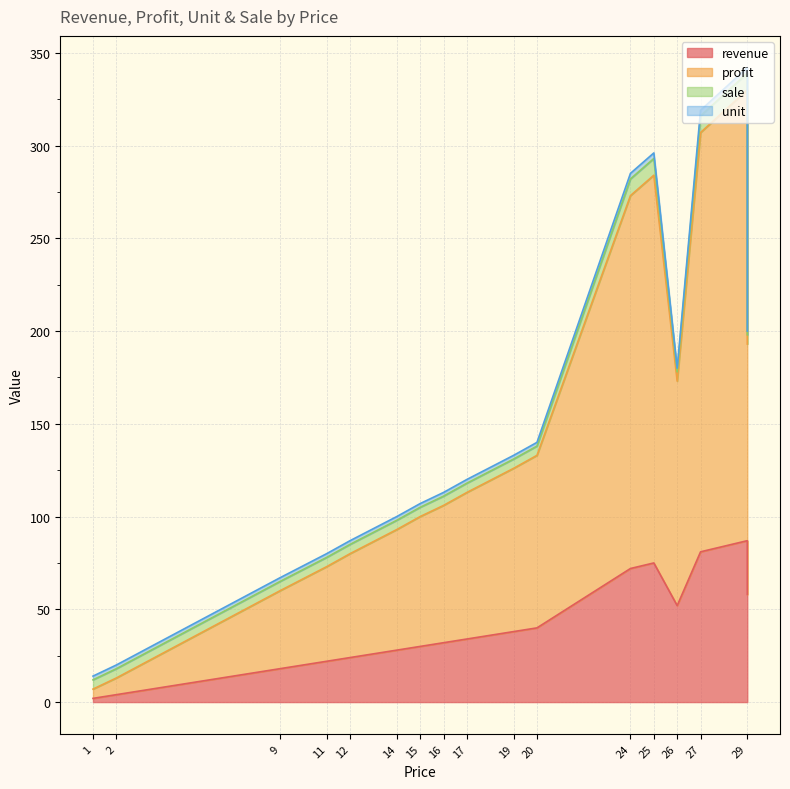

What is the spread (max minus min) of values at 1?

3